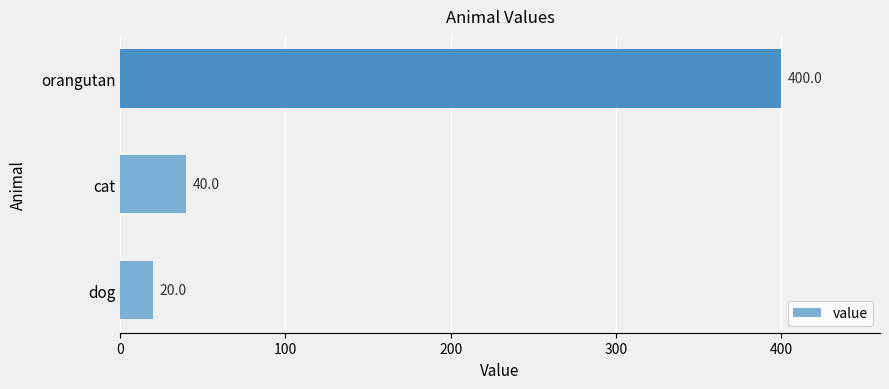

How many data points are less than 40?

1